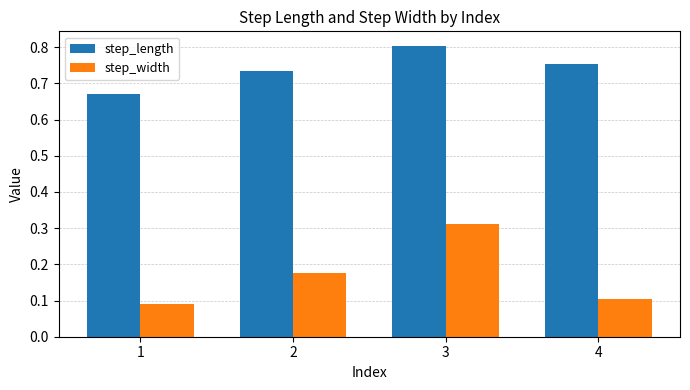

Which category has the highest value across all series?

3